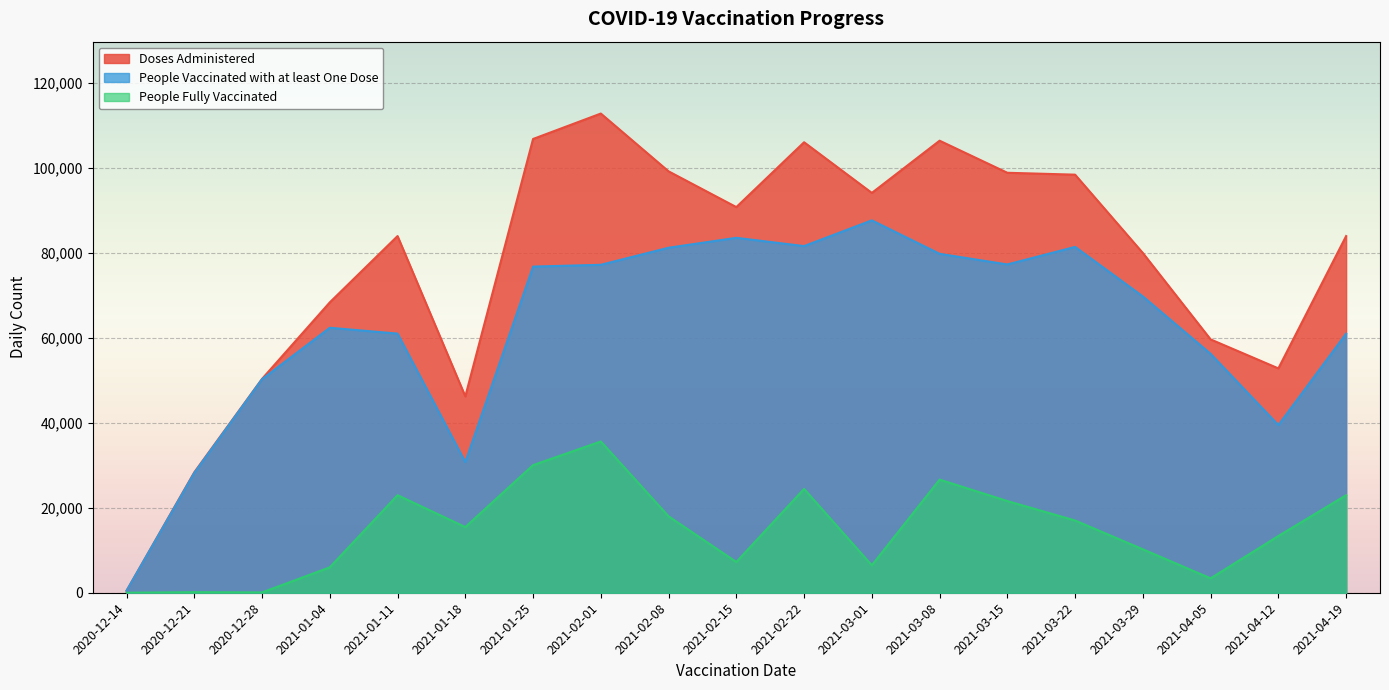

Rank the series by their average value, from lowest to highest.

People Fully Vaccinated, People Vaccinated with at least One Dose, Doses Administered